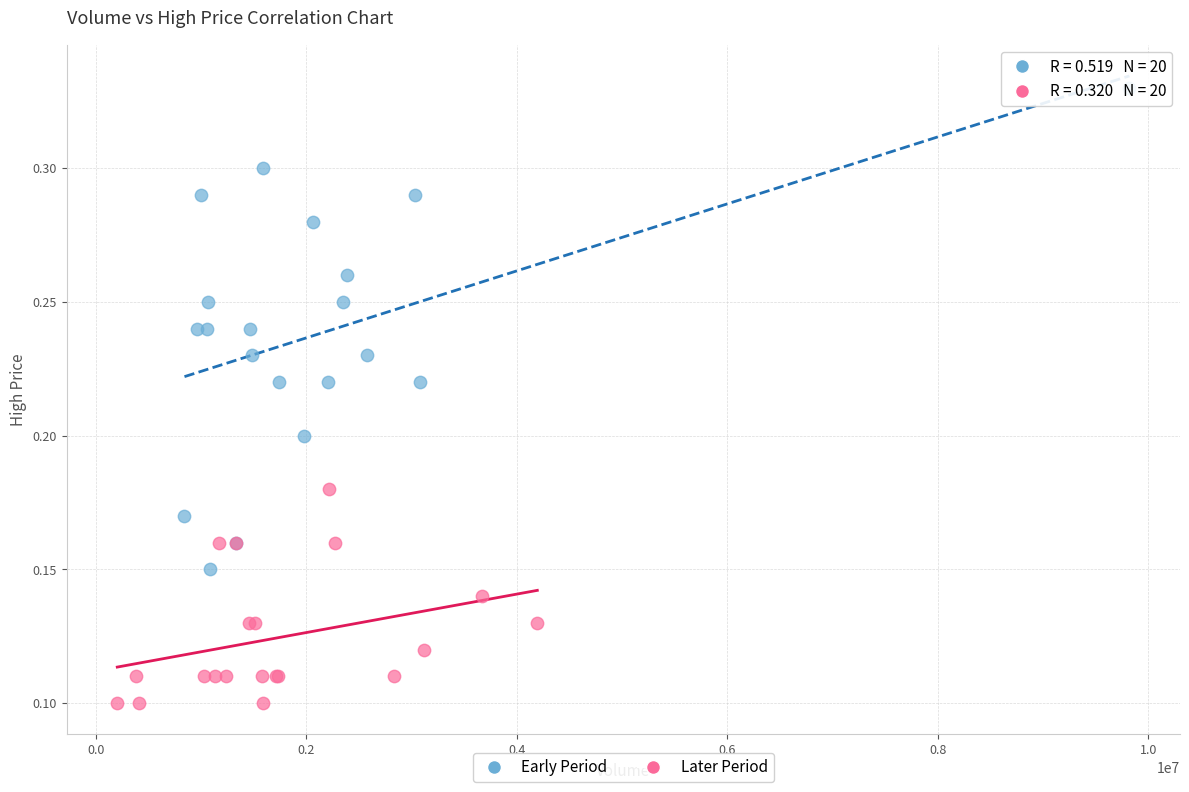

What are all the series names shown in the legend?

Early Period, Later Period